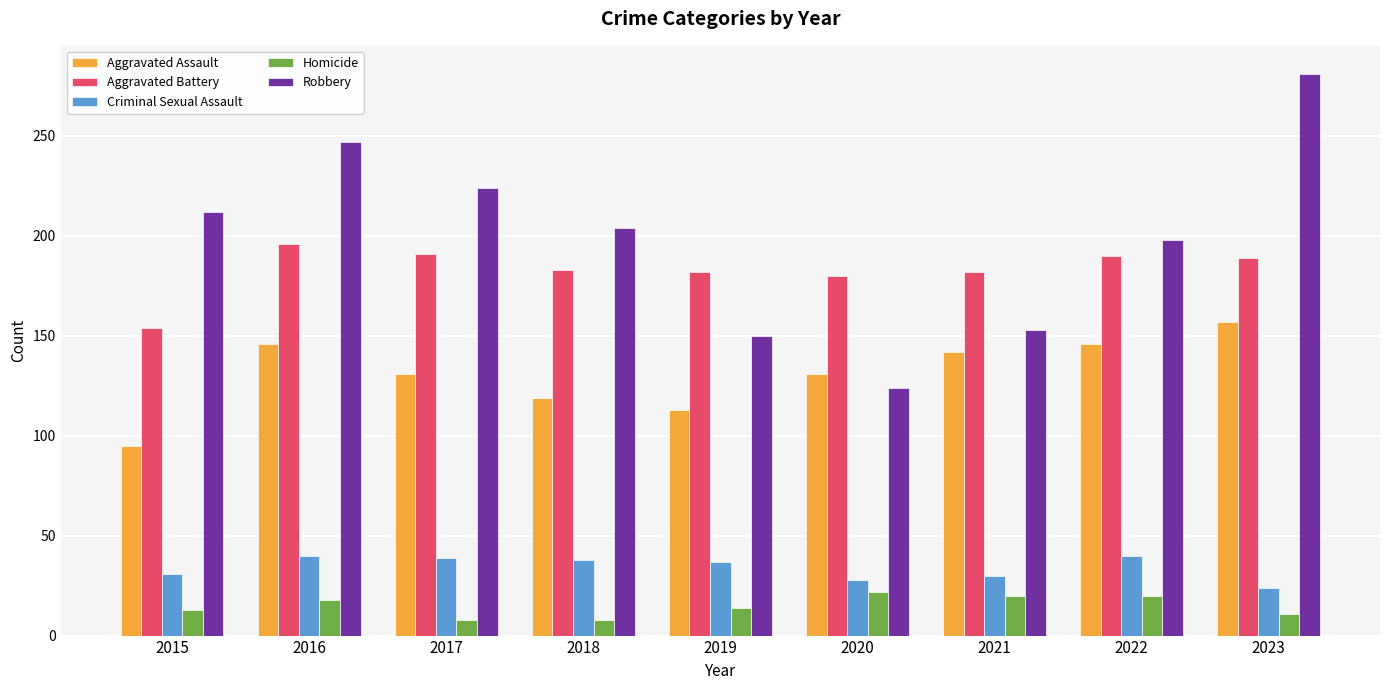

How many groups of bars are there?

9